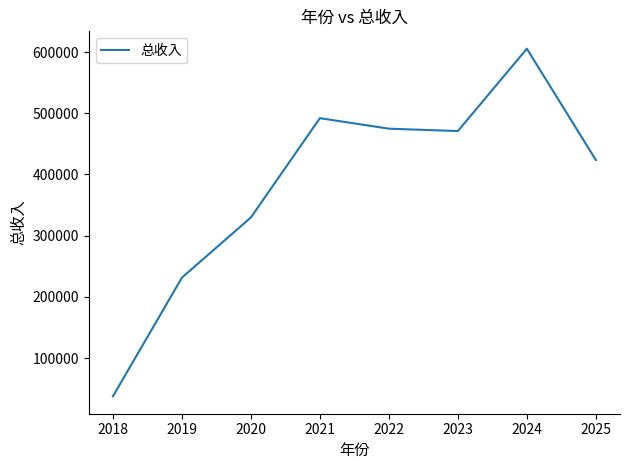

How many series are shown in this chart?

1